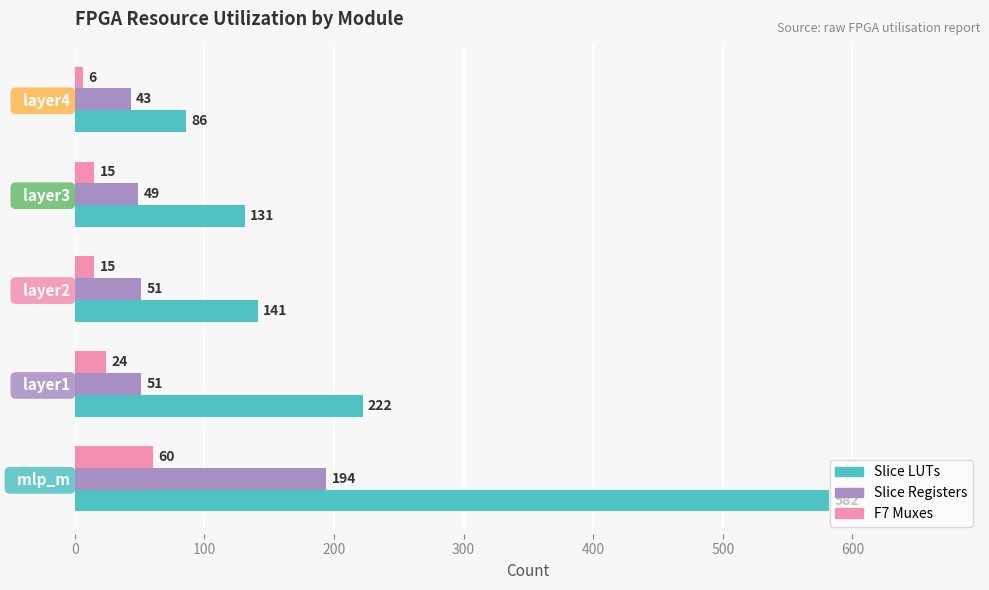

What is the smallest value displayed?

6